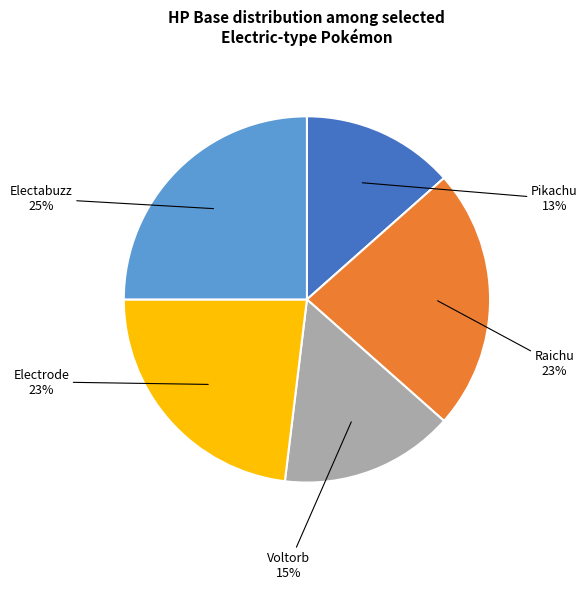

To the nearest percent, what is the difference between the largest and smallest slice percentages?

12%